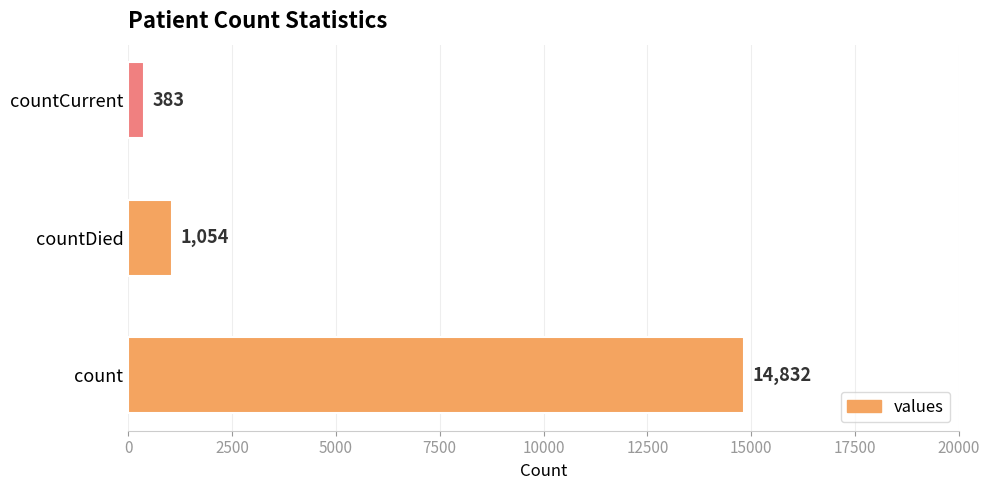

Rank the categories by value from highest to lowest.

count, countDied, countCurrent